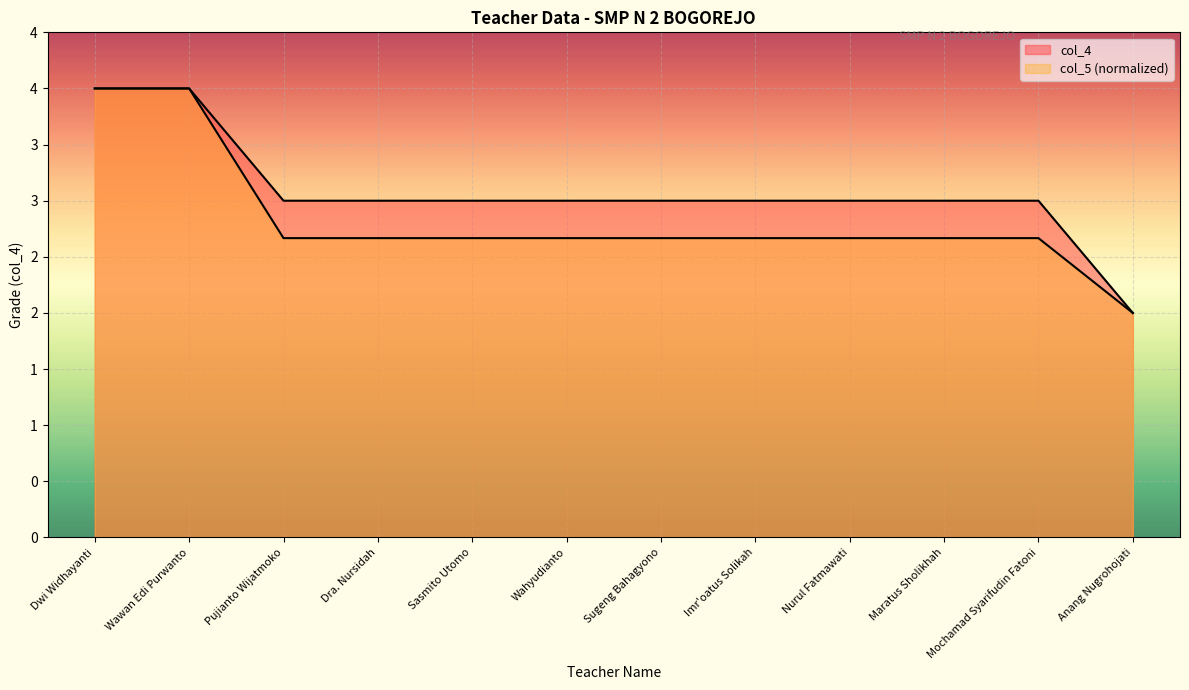

At which label is col_5 closest to 3?

Pujianto Wijatmoko